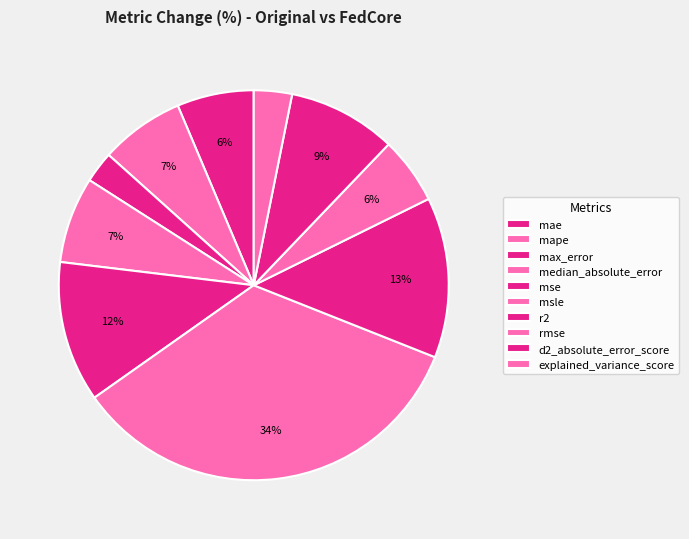

Is there any slice that represents more than half of the pie?

No